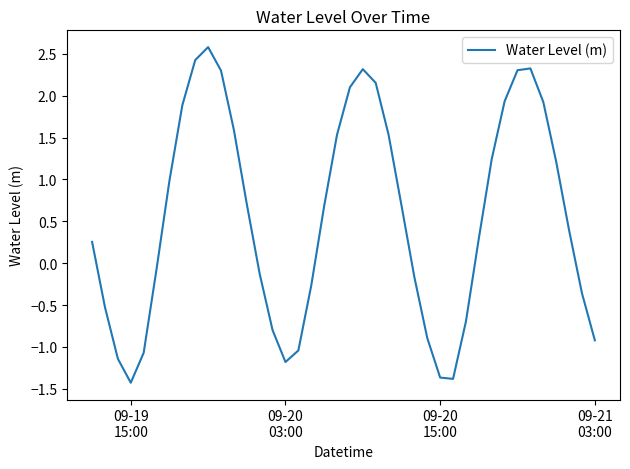

What is the minimum value shown in the chart?

-1.4